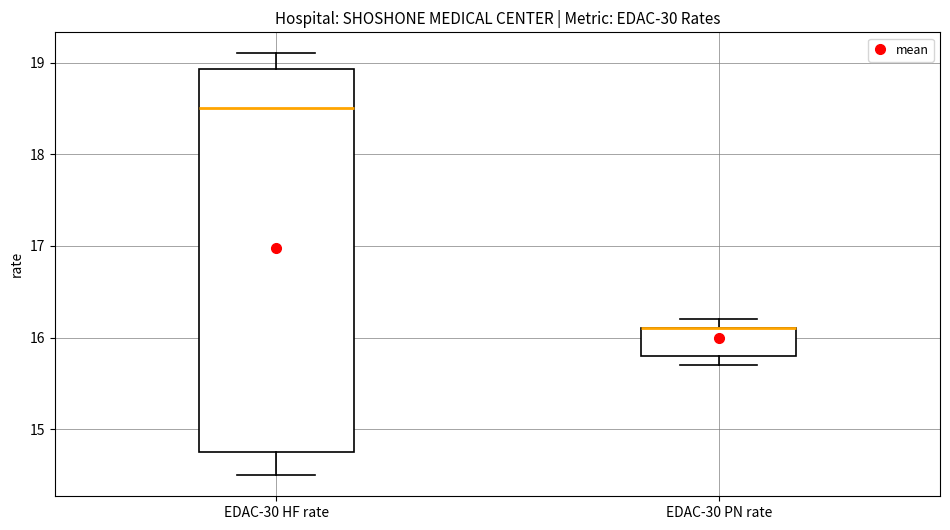

Which box is the tallest, from its lower edge to its upper edge?

EDAC-30 HF rate